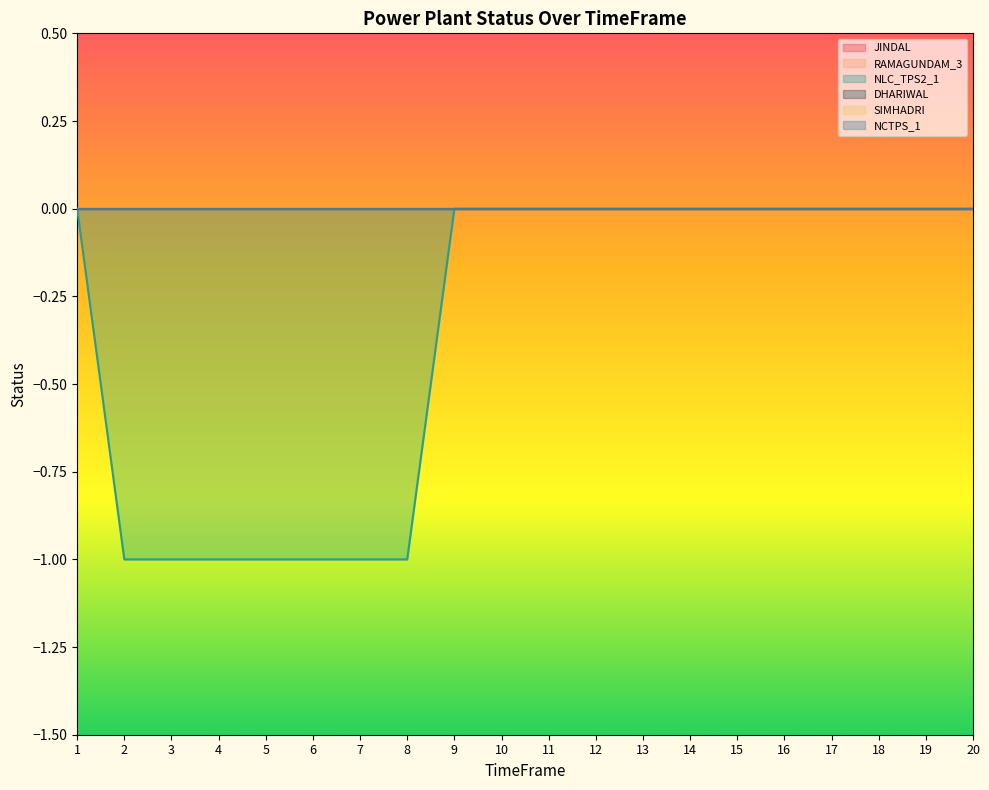

Between 17 and 16, which is larger?

17